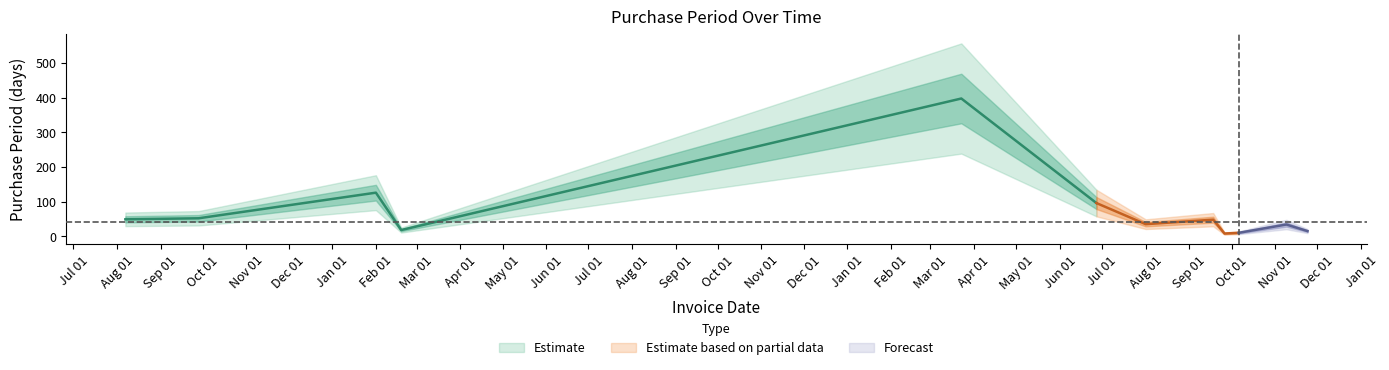

Reading left to right, list all the values displayed in this chart.

2015-08-07=49	2015-09-28=52	2016-02-01=126	2016-02-19=18	2017-03-23=398	2017-06-27=96	2017-08-01=35	2017-09-18=48	2017-09-26=8	2017-10-06=10	2017-11-09=34	2017-11-24=15